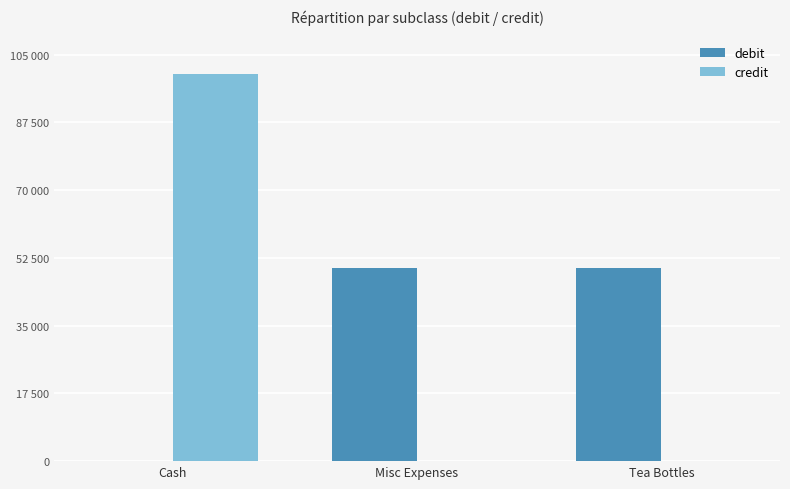

What are all the series names shown in the legend?

debit, credit